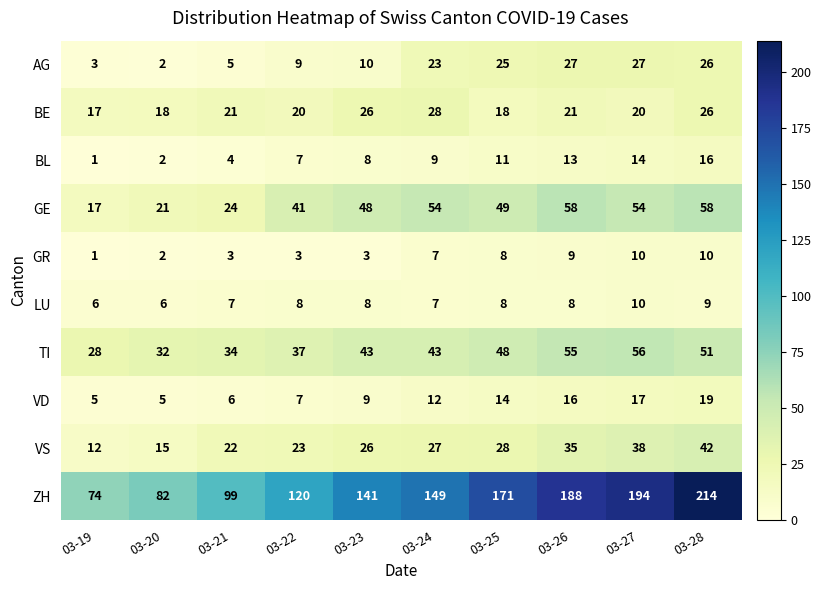

The TI series shows 43 at 03-24. True or false?

True